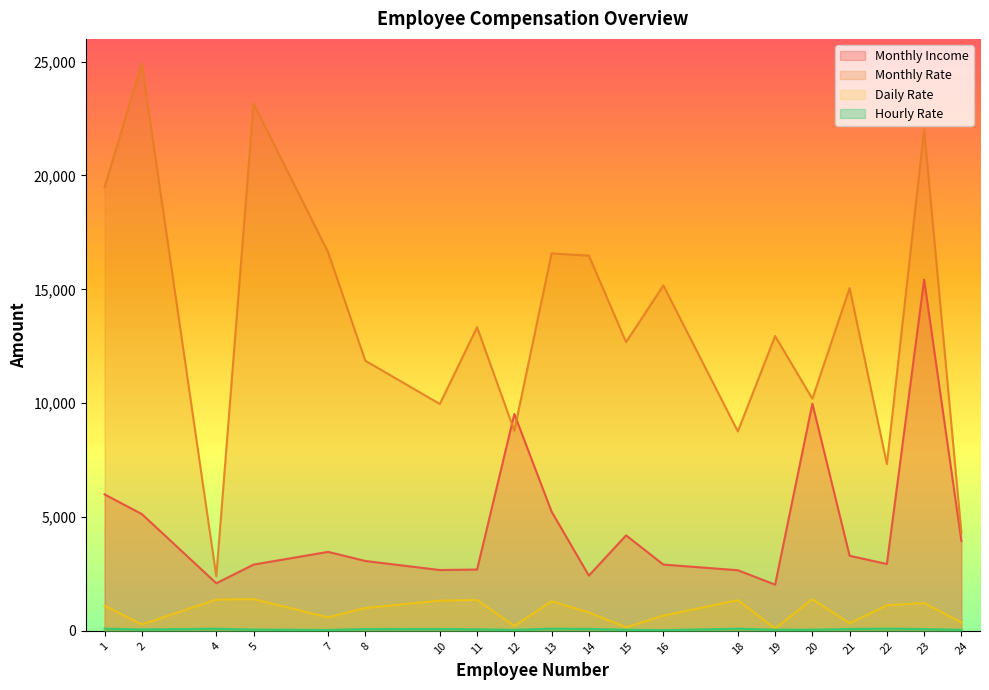

The Monthly Rate series shows 8758 at 18. True or false?

True